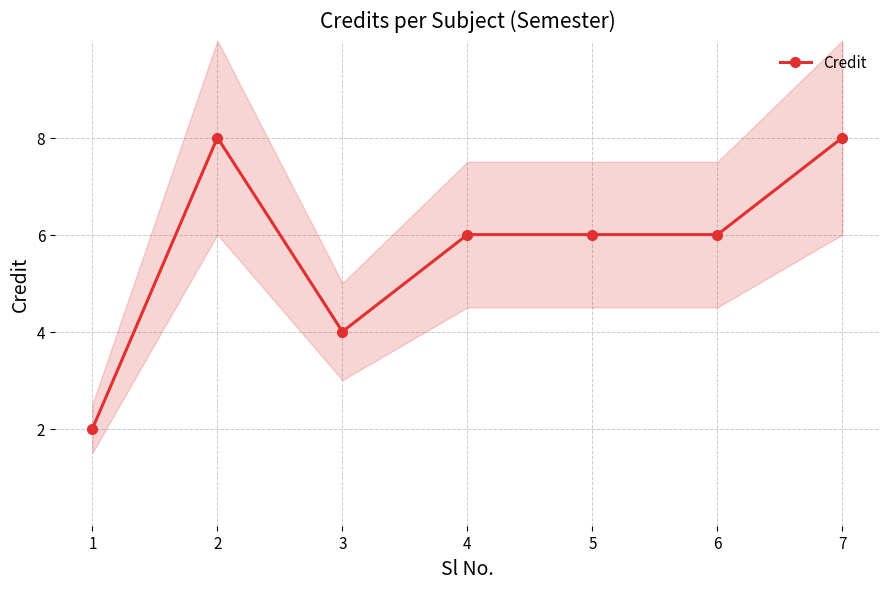

What is the value of the 2nd point from the left?

8